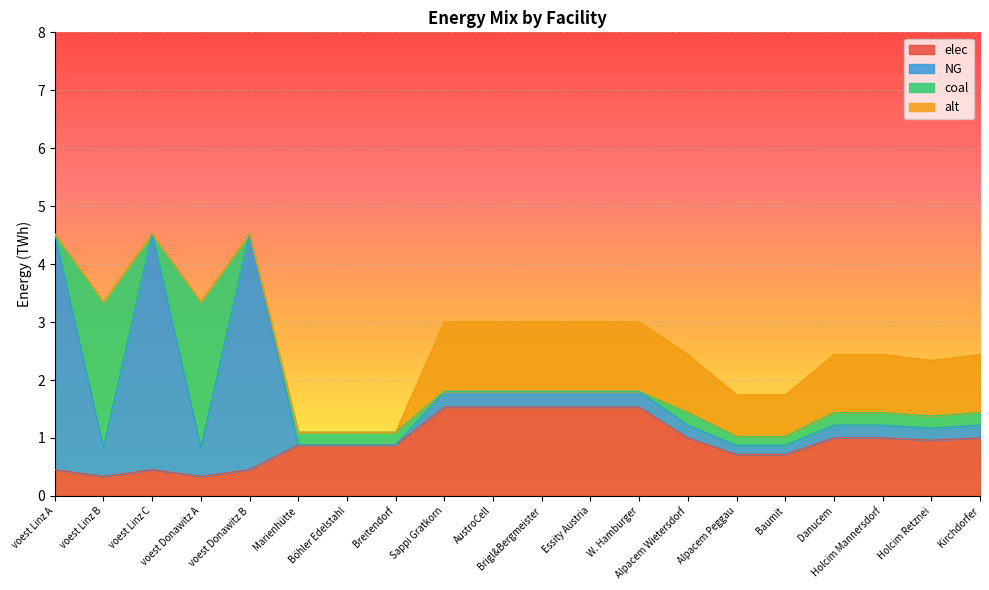

Does the chart display data point markers on the line(s)?

No